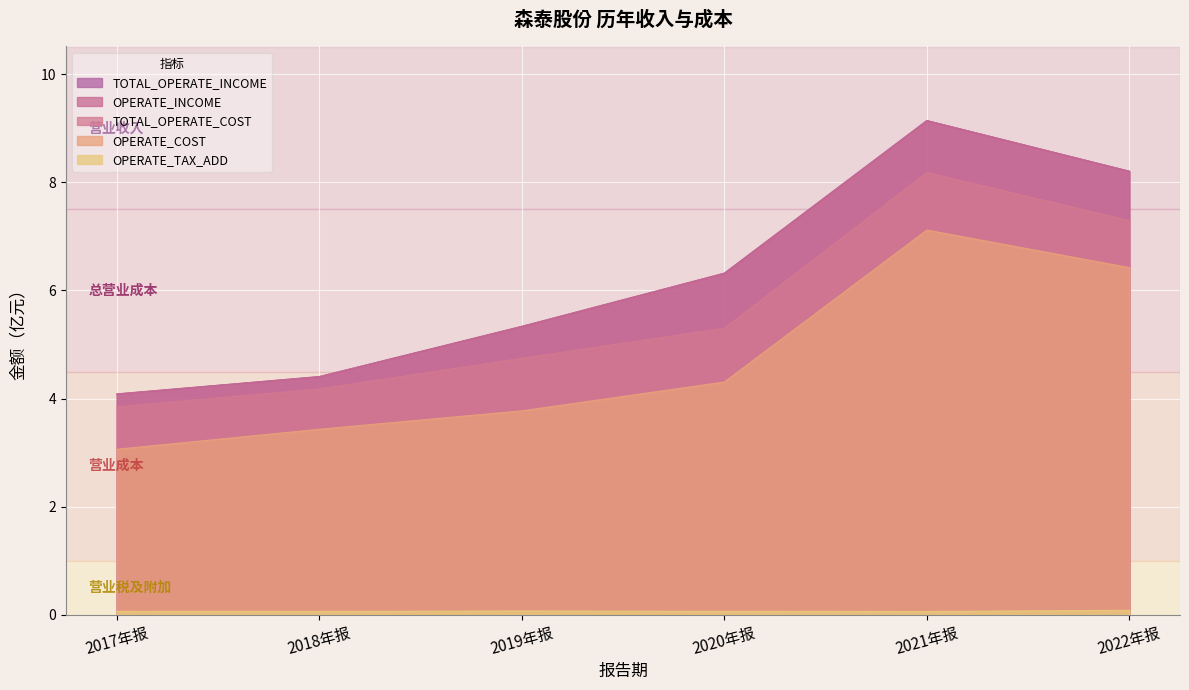

The value of TOTAL_OPERATE_COST at 2019年报 is 4.7. True or false?

True